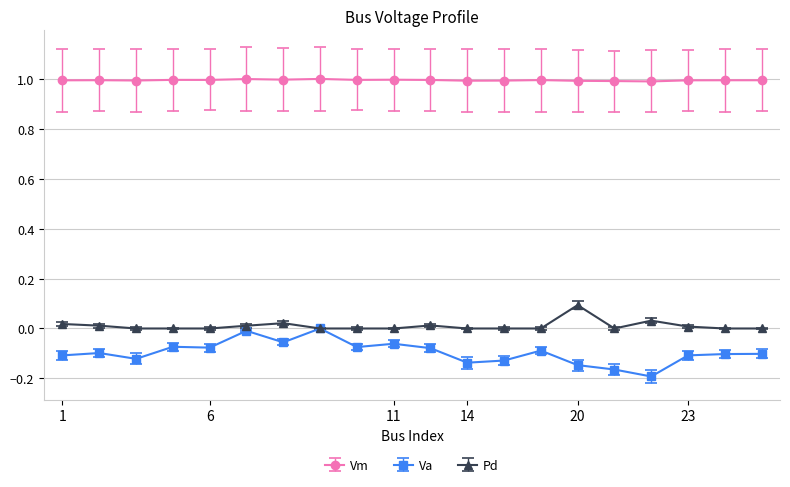

True or false: Va has more than 0 interior local peaks.

True